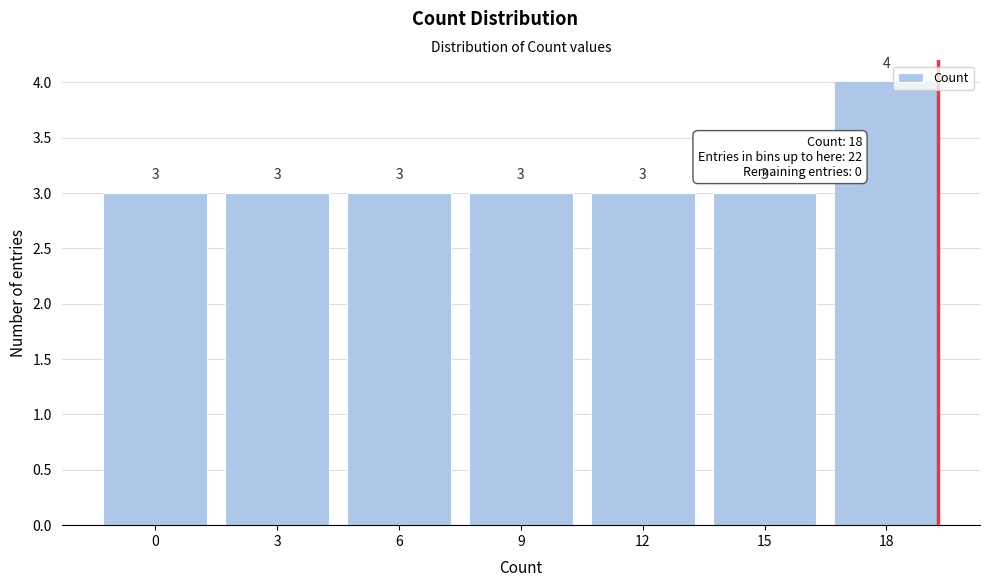

Reading right to left, extract all data points from this chart.

4	3	3	3	3	3	3